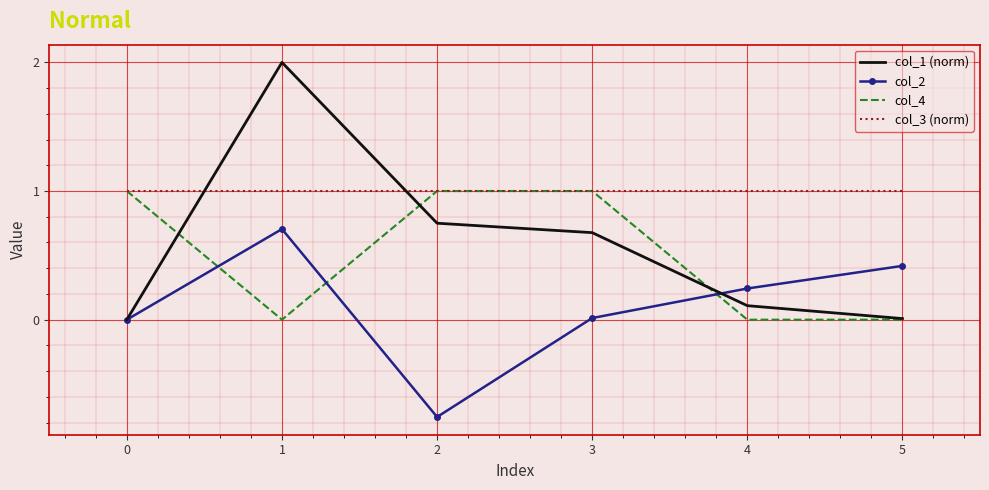

What is the spread (max minus min) of values at 0?

1.0